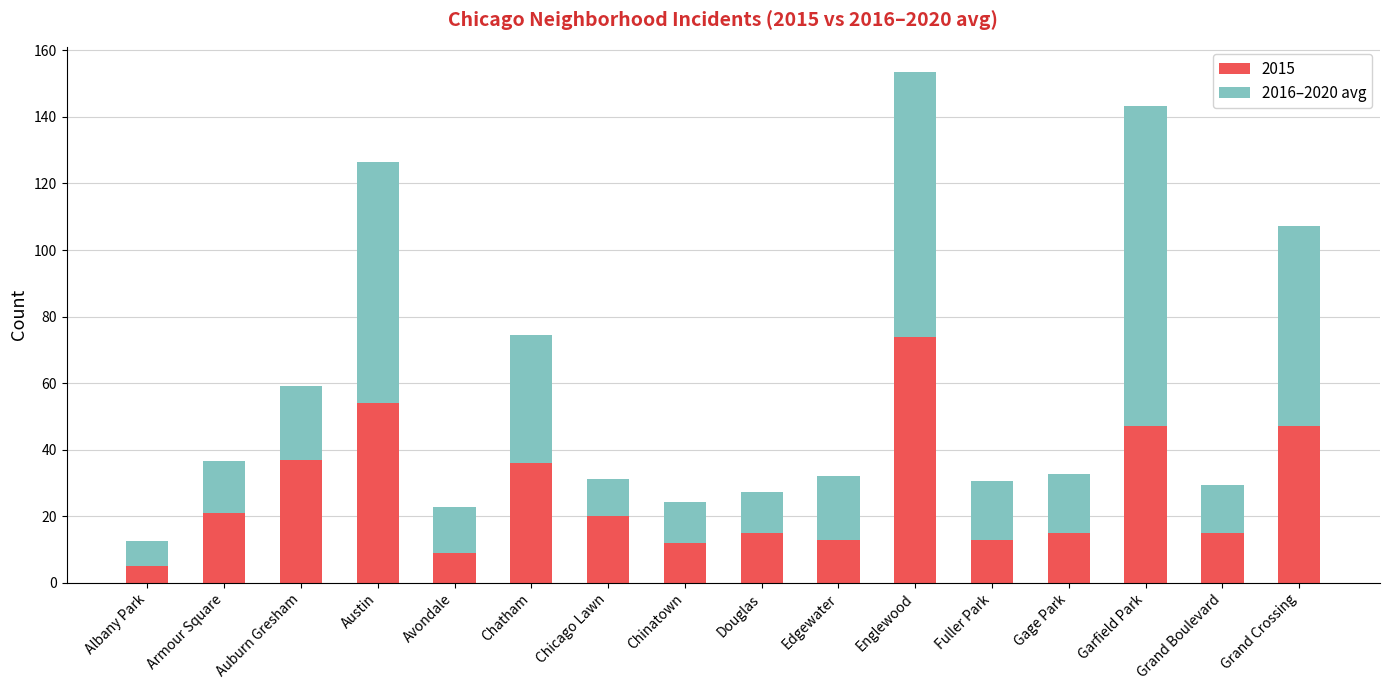

What is the minimum value for 2015?

5.0